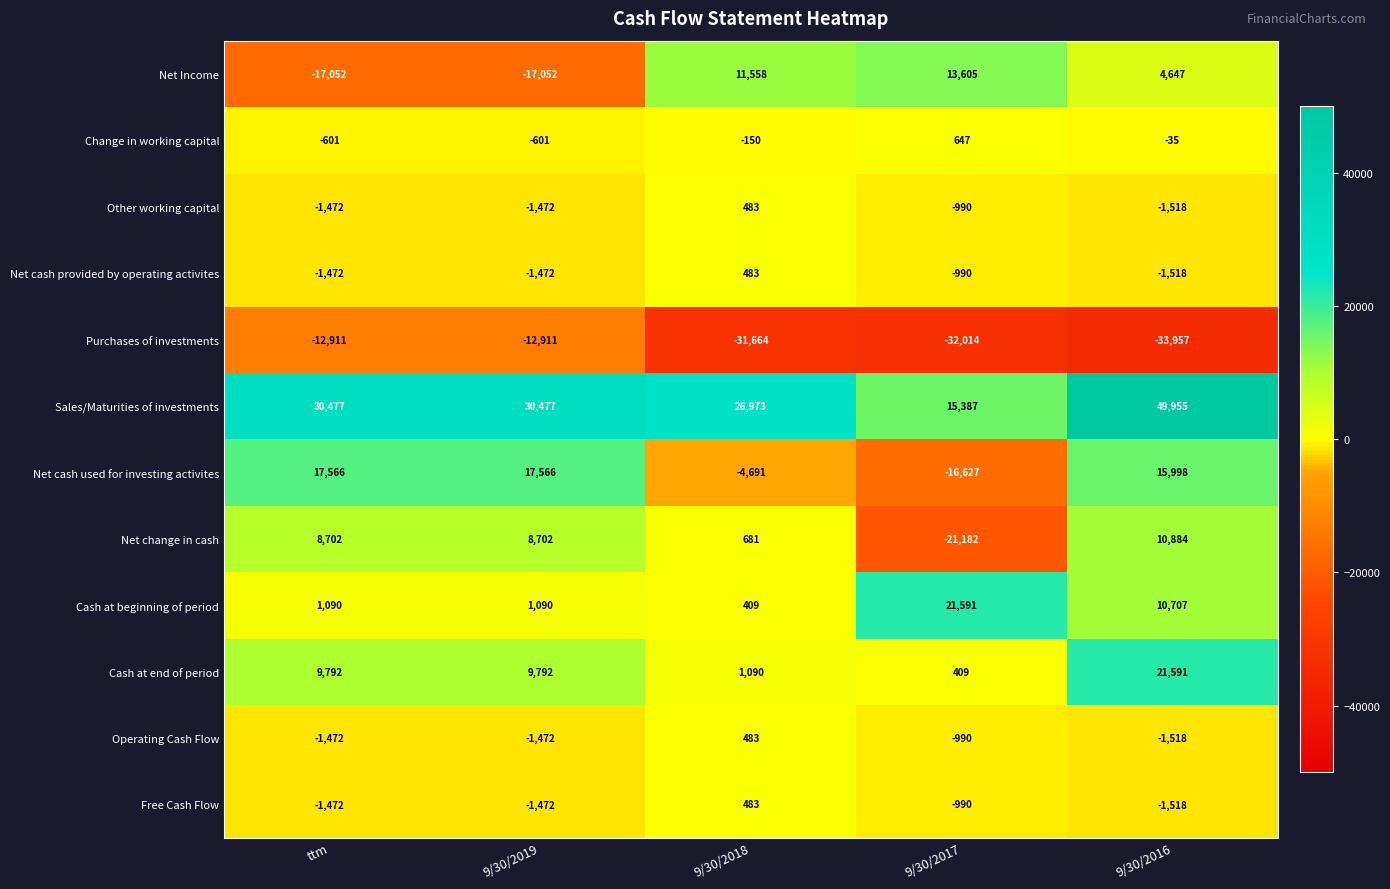

What value does the Change in working capital series have at 9/30/2019, to the nearest 50?

-600